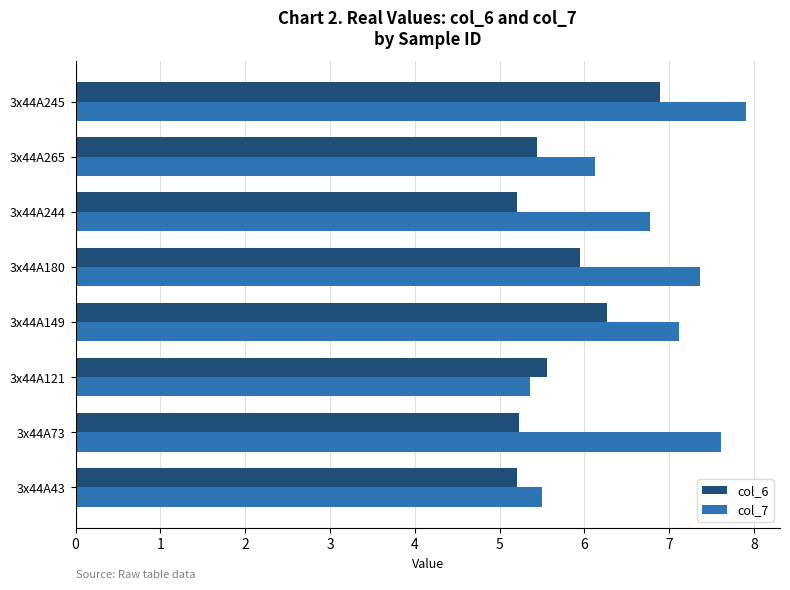

The value of col_6 at 3x44A43 is 8.1. True or false?

False